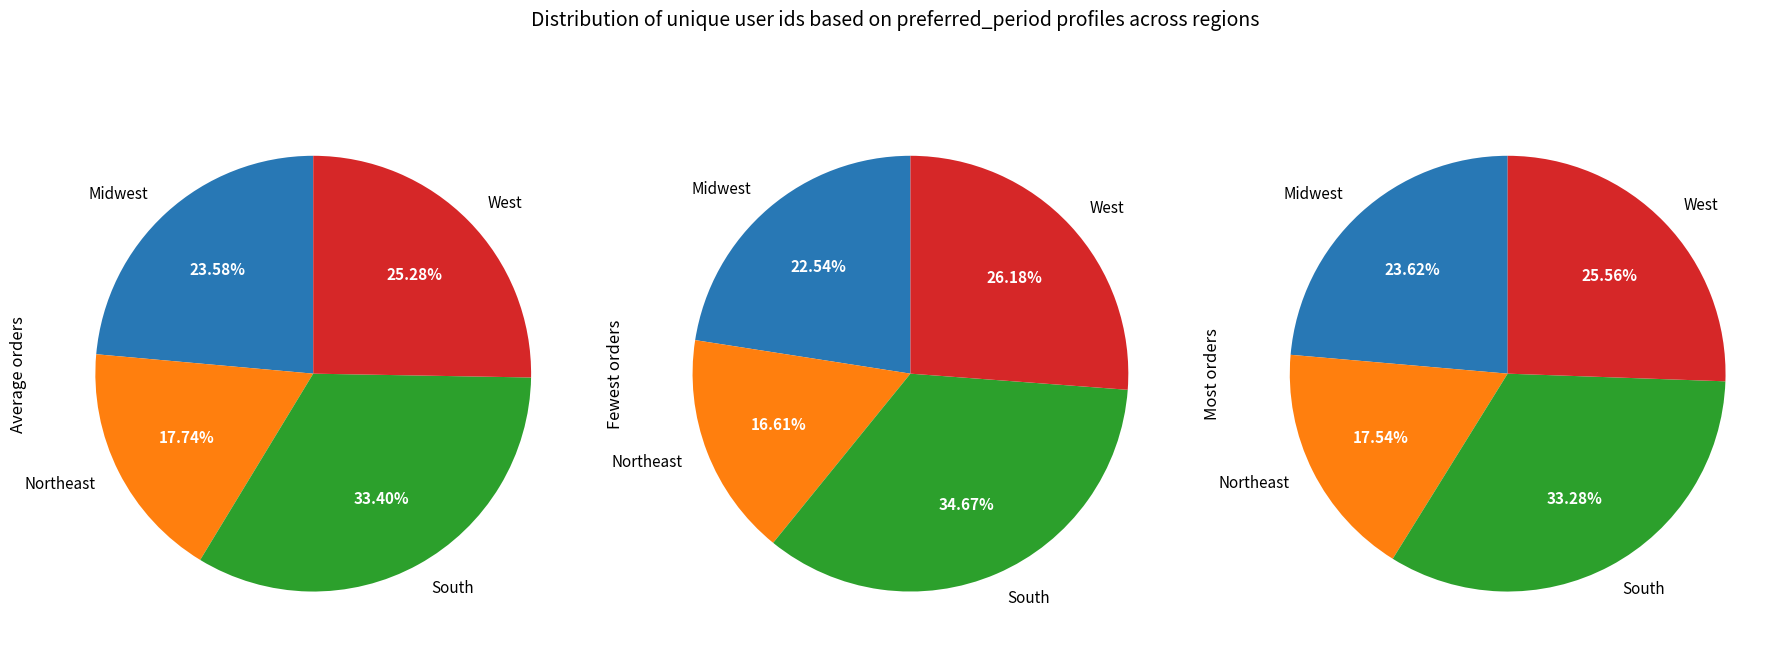

Does any single category account for the majority?

No